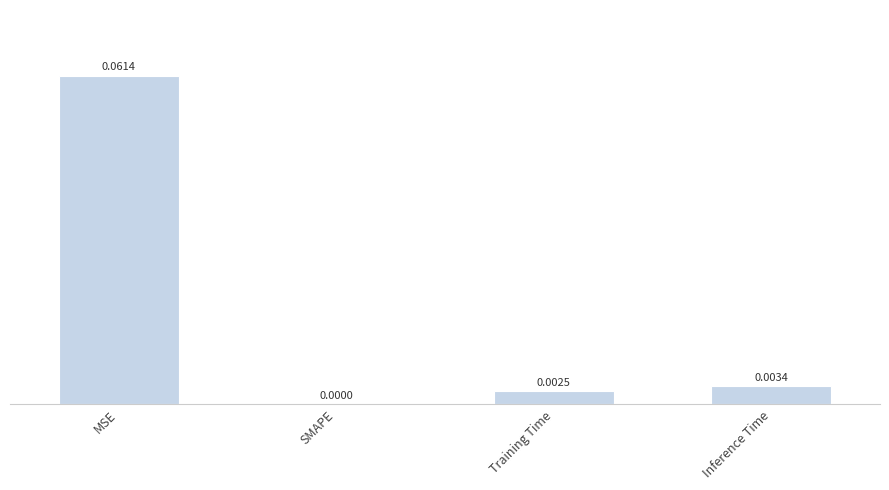

At which label is the value closest to 0?

SMAPE